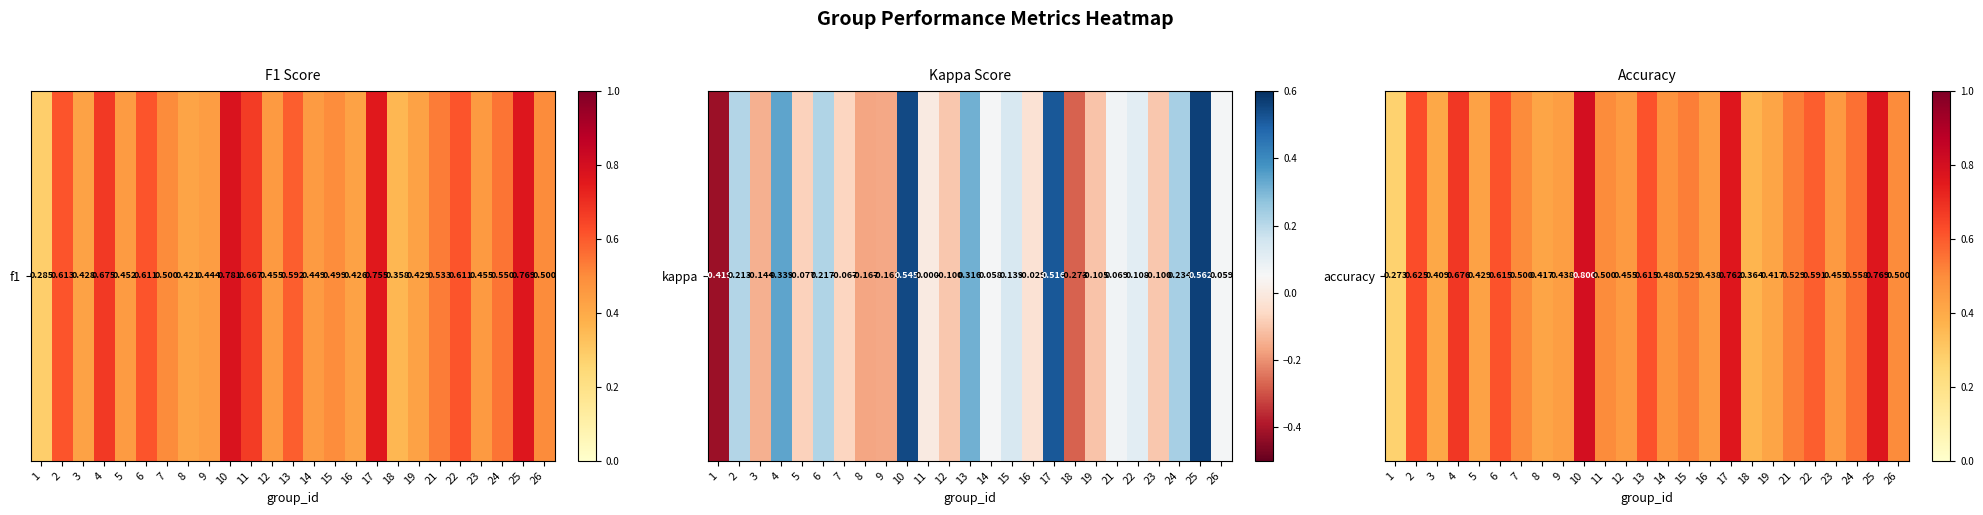

Rank the categories by value from lowest to highest.

1, 18, 3, 8, 19, 5, 9, 16, 12, 23, 14, 7, 11, 26, 15, 21, 24, 22, 6, 13, 2, 4, 17, 25, 10